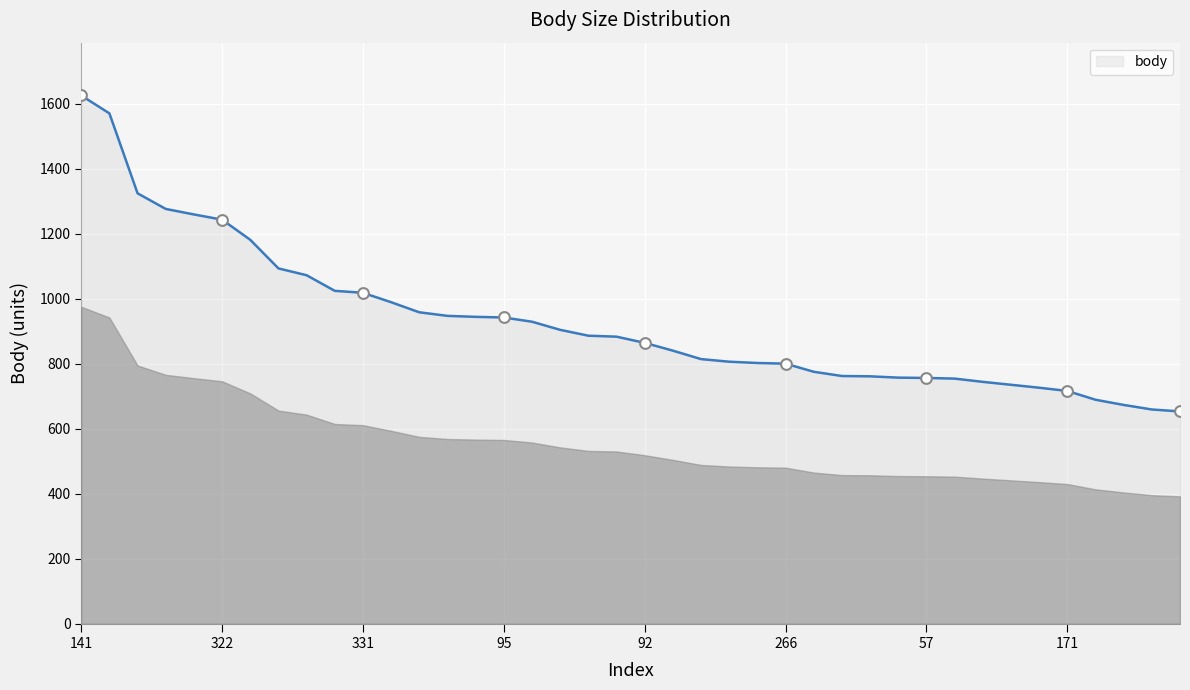

What is the difference between the maximum and minimum values?

972